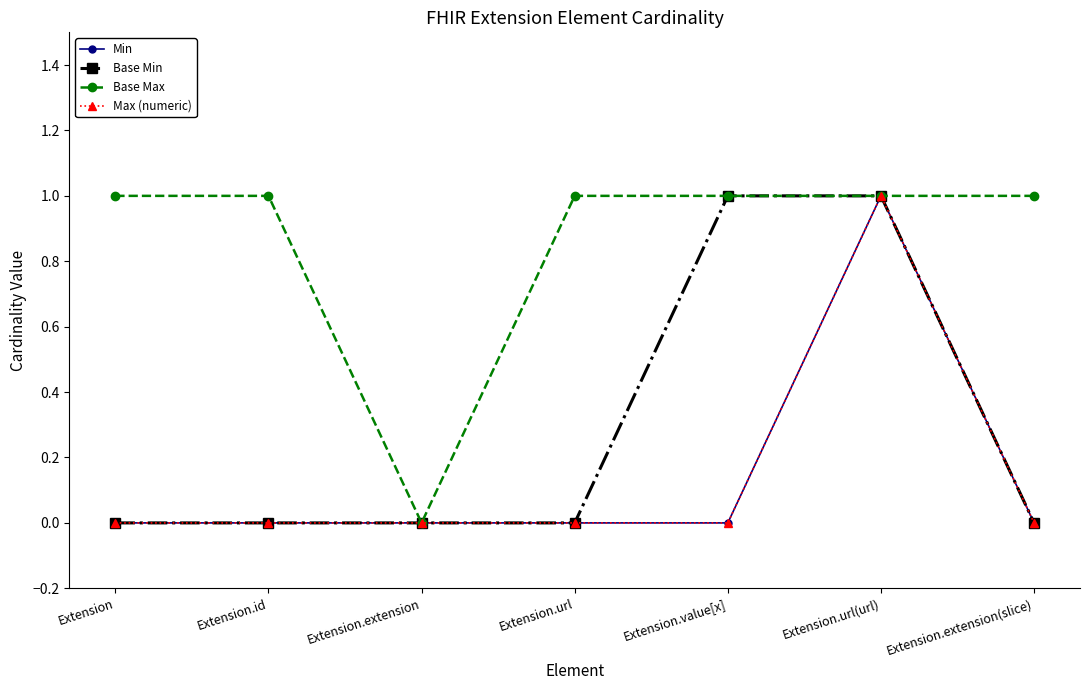

Which series has the largest total across all categories?

Base Max